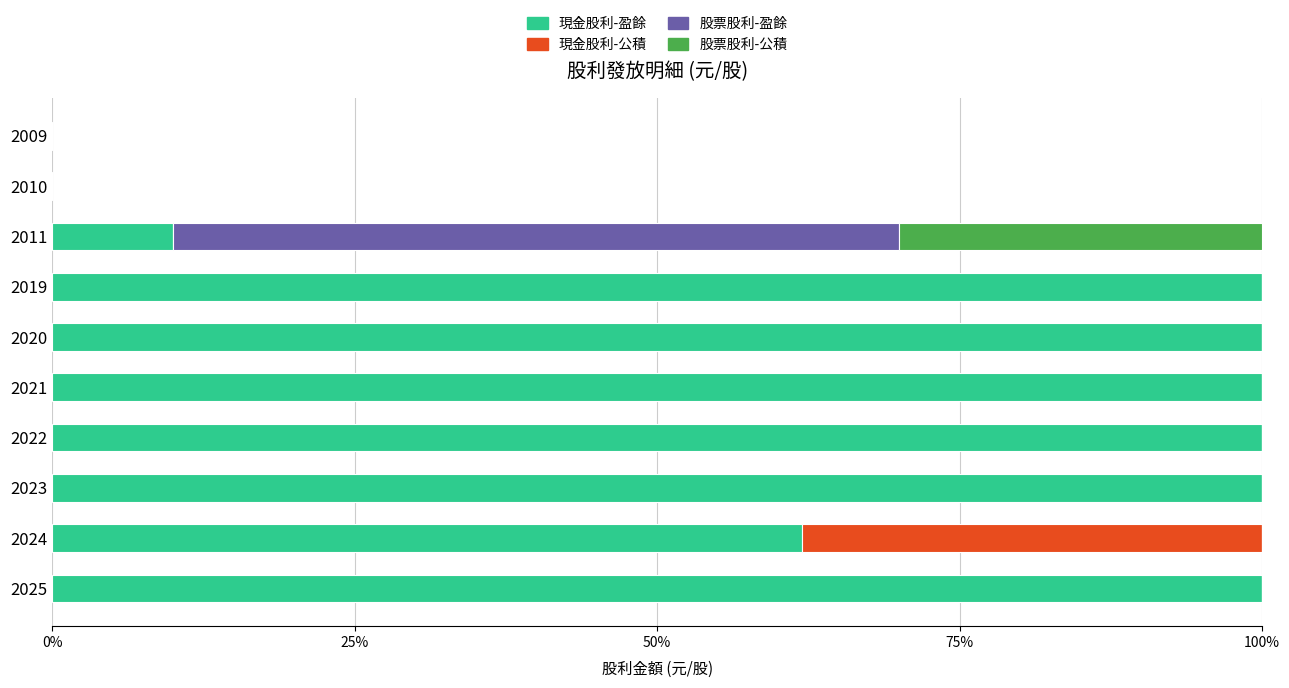

What is the total value across all series at 2022?

100